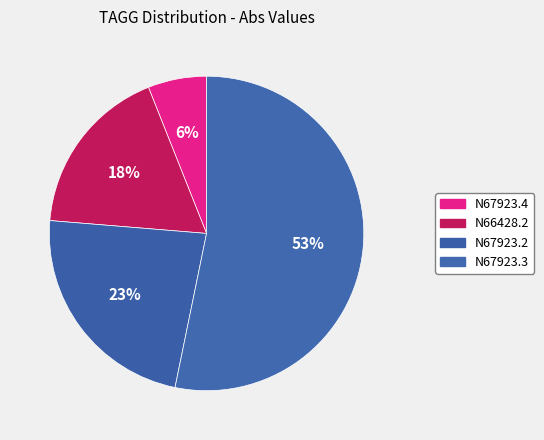

How many slices are in this pie chart?

4